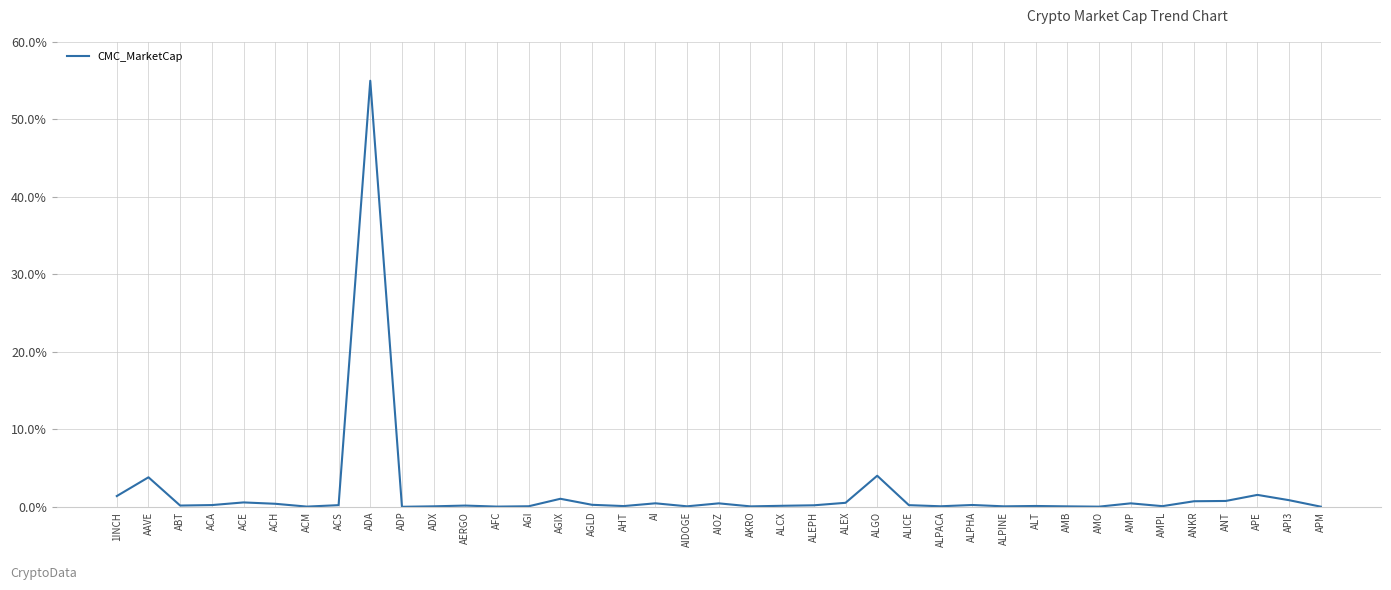

The value at AMB is 0.1. True or false?

True